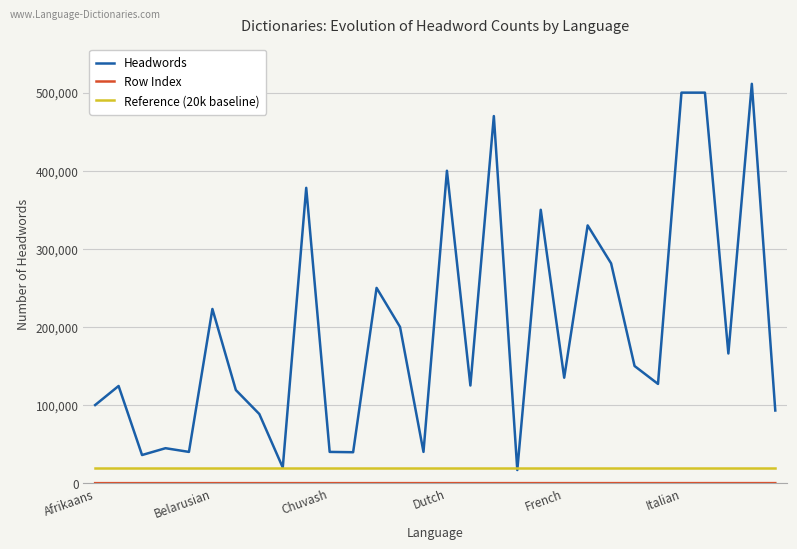

Which series has the largest range (max minus min)?

Headwords